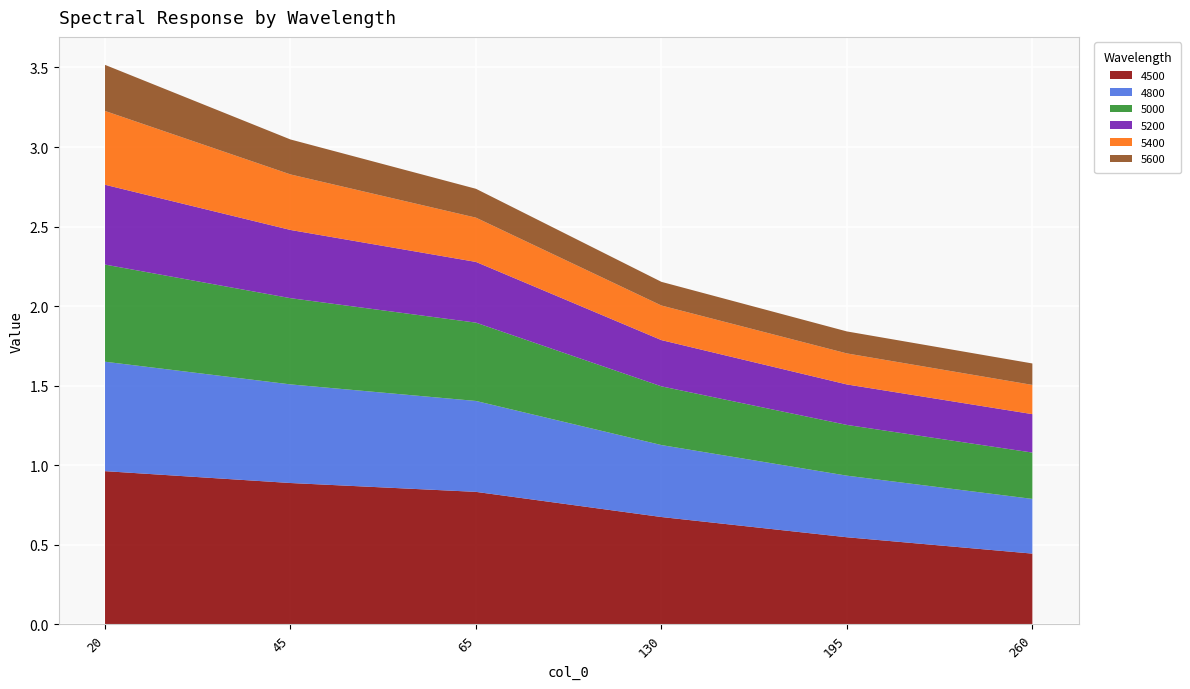

Reading left to right, transcribe all the data shown in this chart.

4500: 20=1.0	45=0.9	65=0.8	130=0.7	195=0.5	260=0.4
4800: 20=0.7	45=0.6	65=0.6	130=0.5	195=0.4	260=0.3
5000: 20=0.6	45=0.5	65=0.5	130=0.4	195=0.3	260=0.3
5200: 20=0.5	45=0.4	65=0.4	130=0.3	195=0.3	260=0.2
5400: 20=0.5	45=0.3	65=0.3	130=0.2	195=0.2	260=0.2
5600: 20=0.3	45=0.2	65=0.2	130=0.1	195=0.1	260=0.1